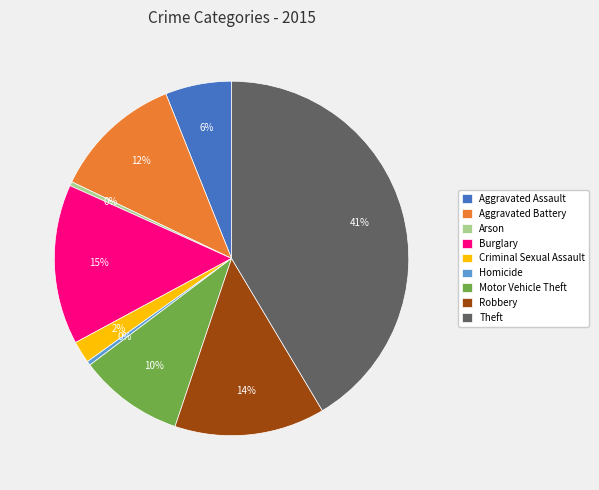

Do Criminal Sexual Assault and Arson together represent more than half of the pie?

No